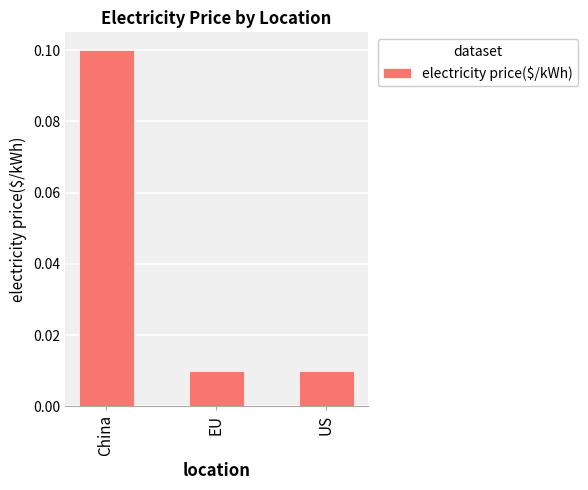

What is the change in value from China to EU?

-0.1